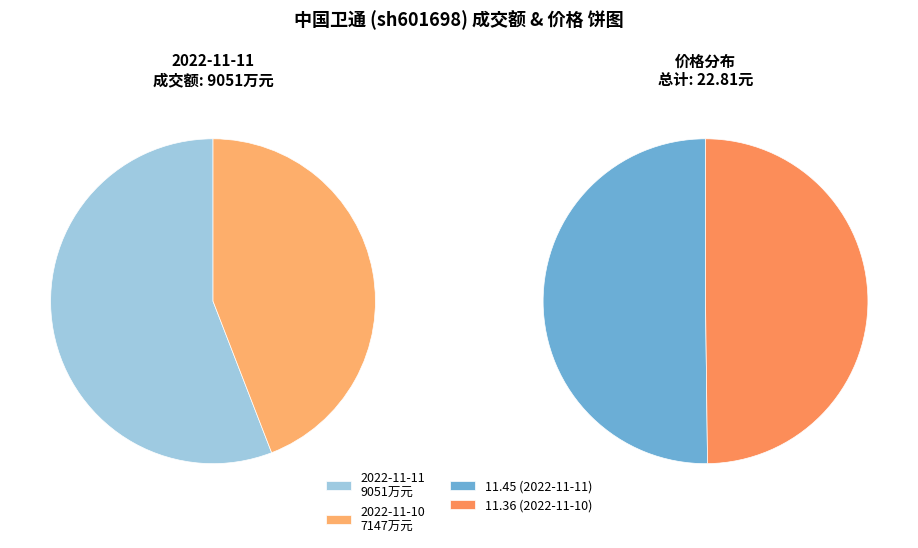

Count the number of slices in the pie.

2